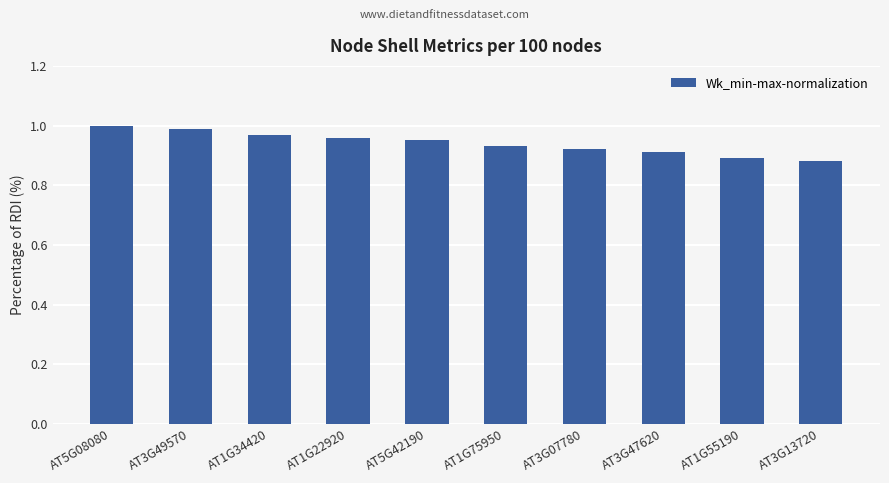

What is the label of the 8th bar from the left?

AT3G47620